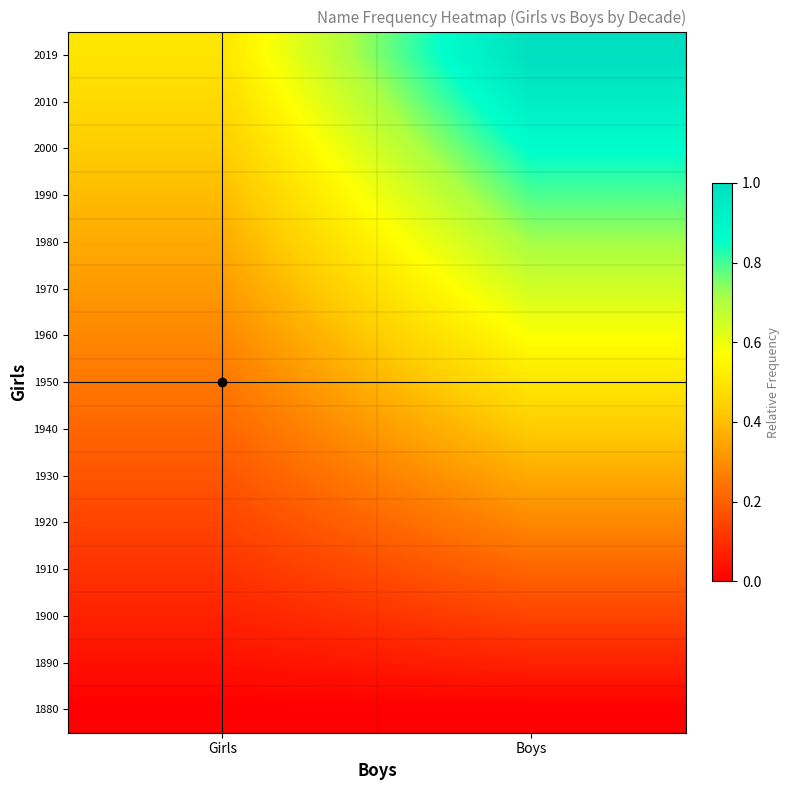

How many data points does each series have?

2